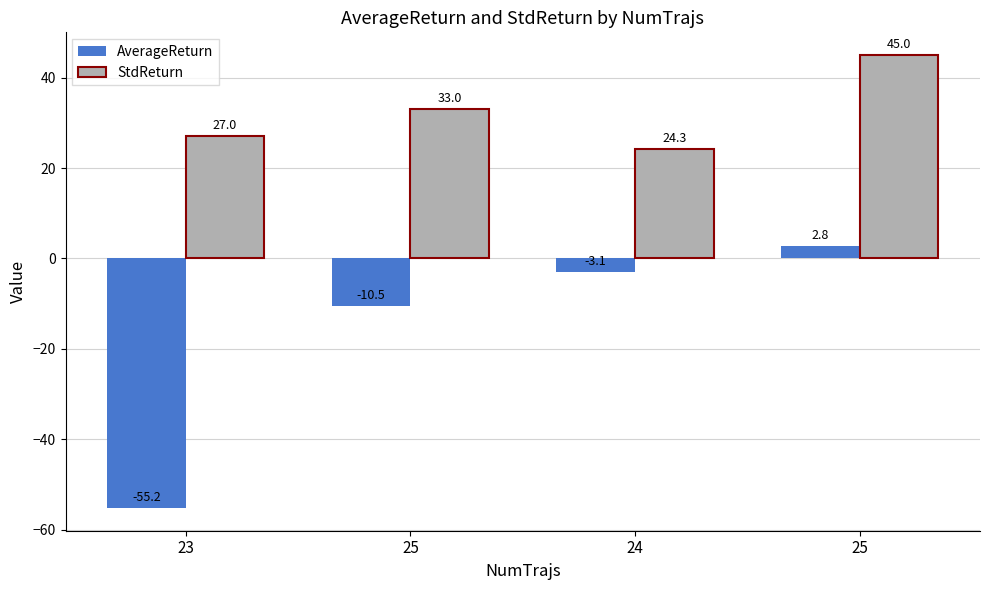

Count the number of data series in this chart.

2